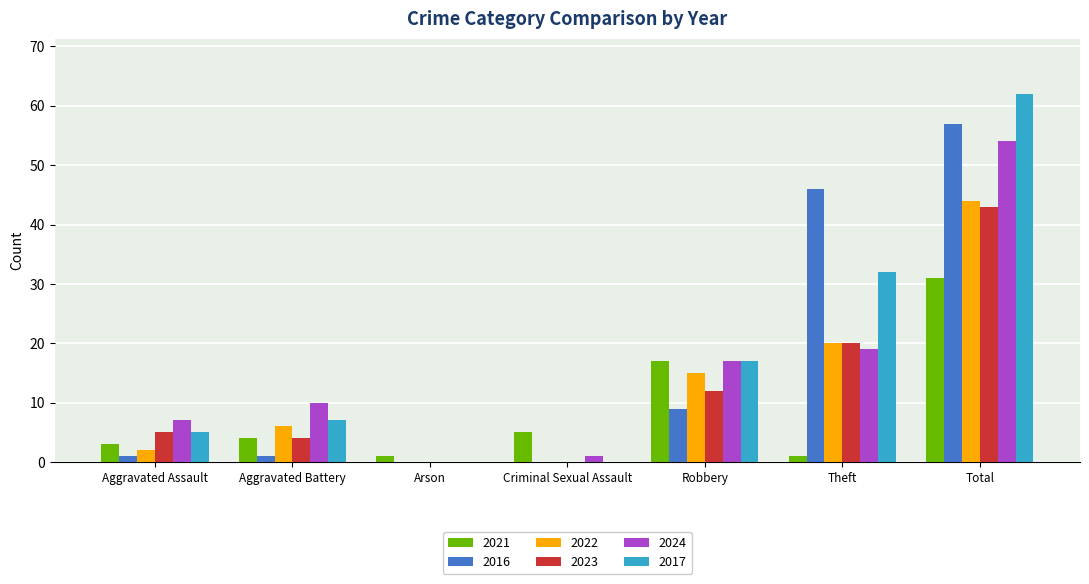

Which label corresponds to the largest value in the chart?

Total